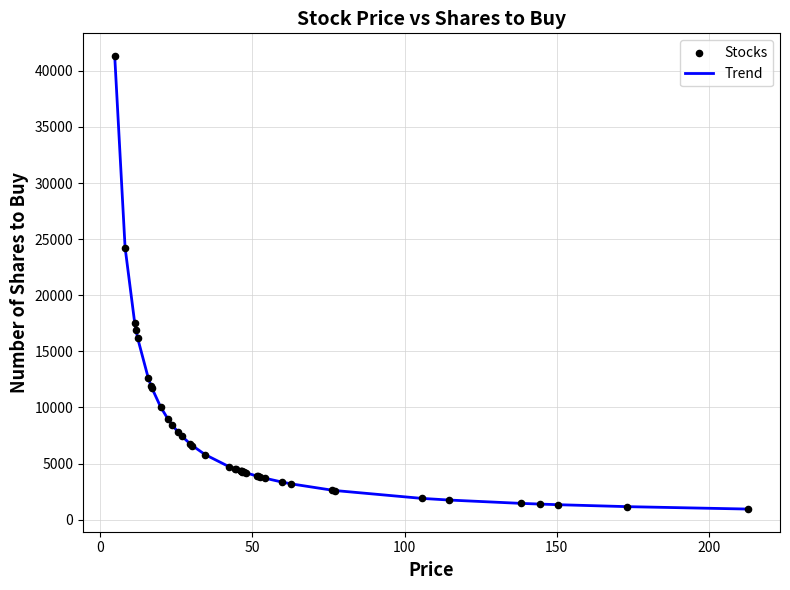

What is the smallest value displayed?

939